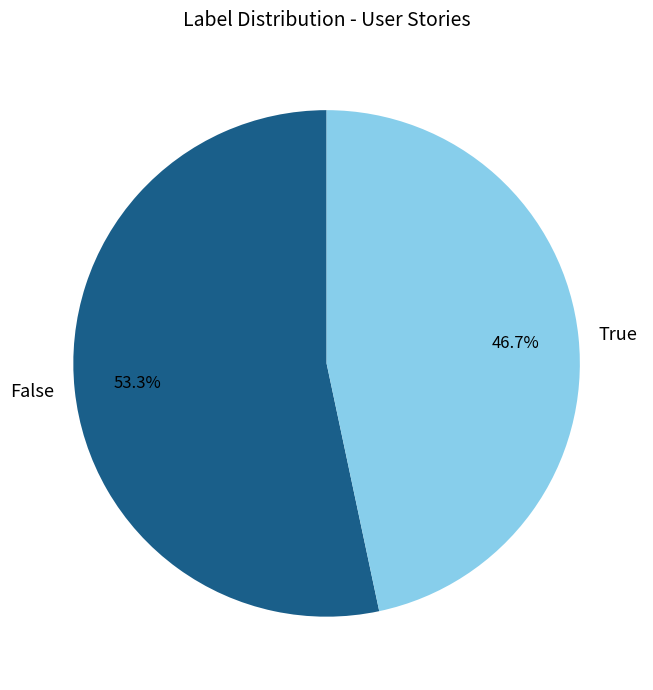

What is the smallest slice in the pie chart?

True